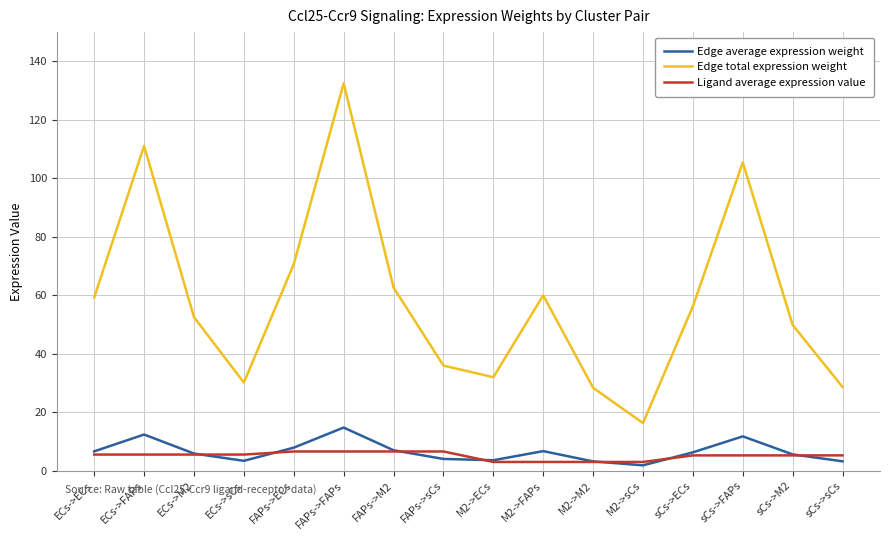

The value of Ligand average expression value at sCs->M2 is 5.2. True or false?

True